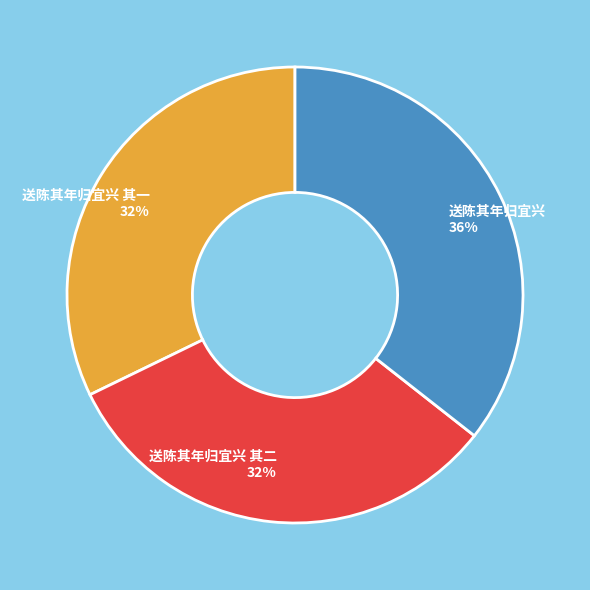

Is it true that 送陈其年归宜兴 其一 is 32% of the pie?

True